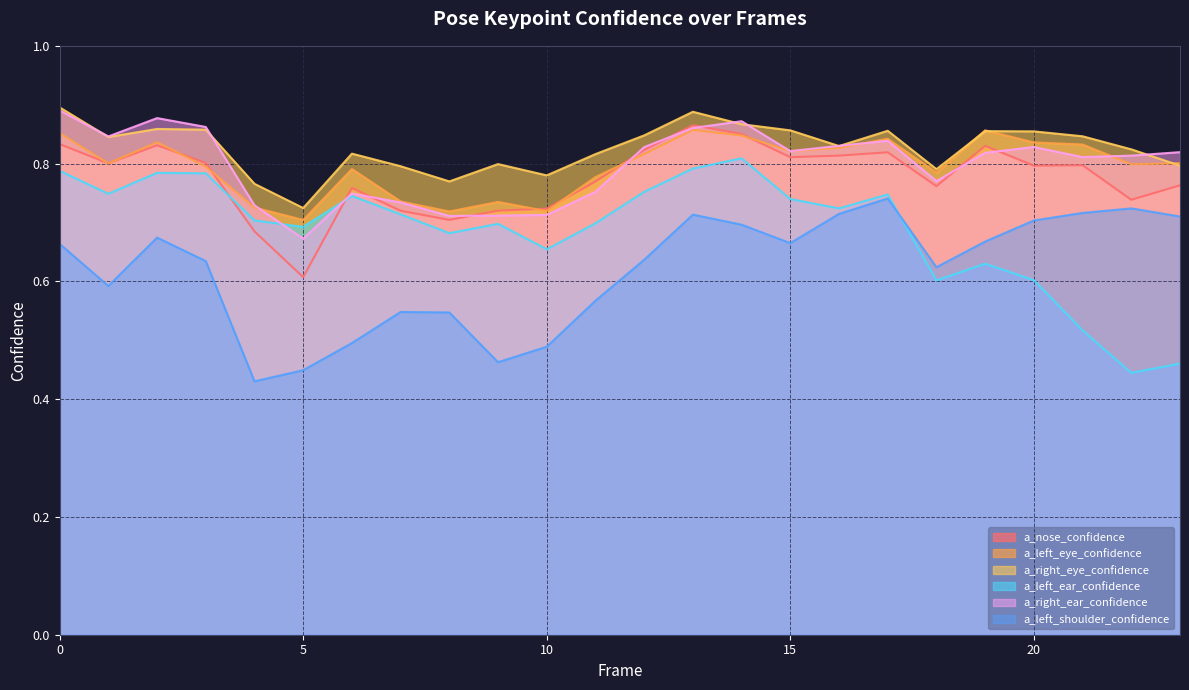

At which category does a_right_eye_confidence reach its first local valley?

1